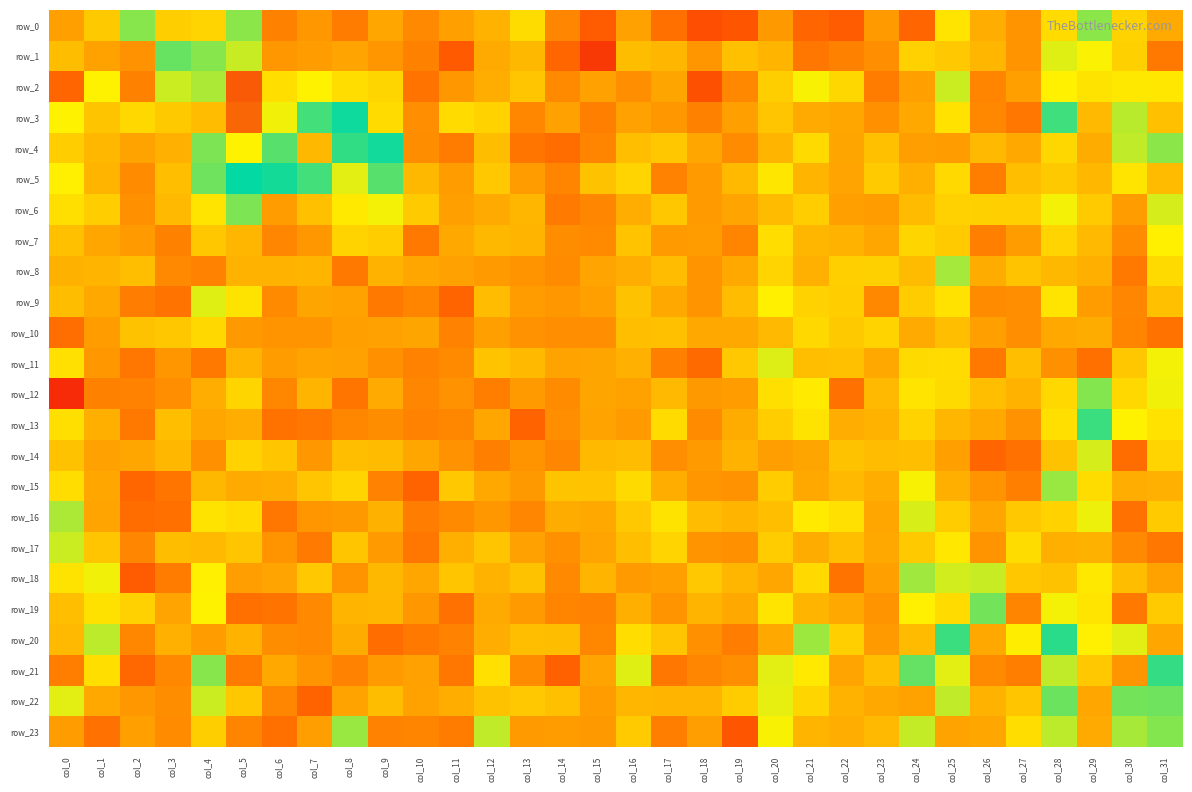

Which series has the widest spread of values?

row_2